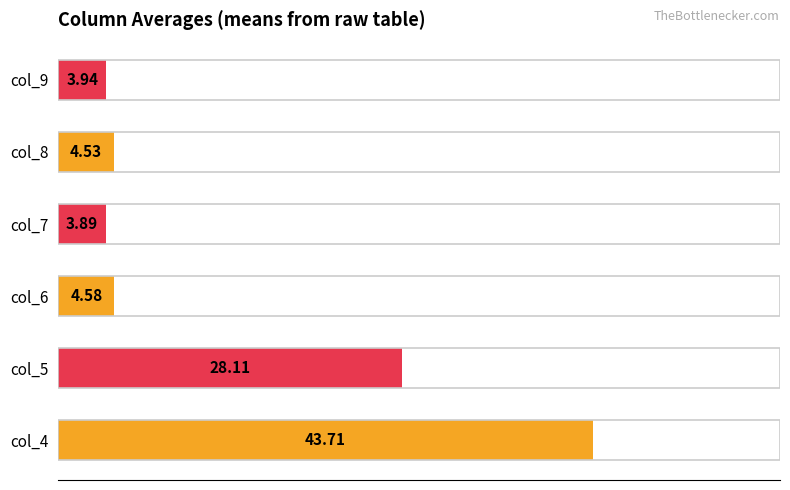

Does the chart contain any negative values?

No